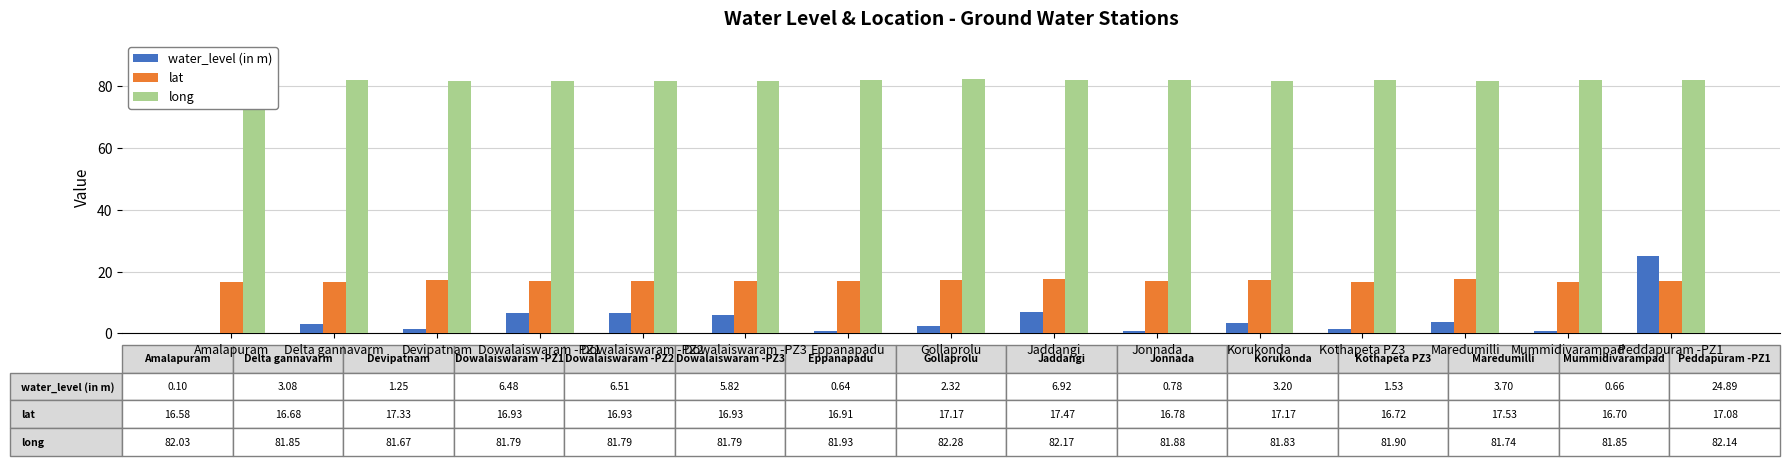

How many series are shown in this chart?

3